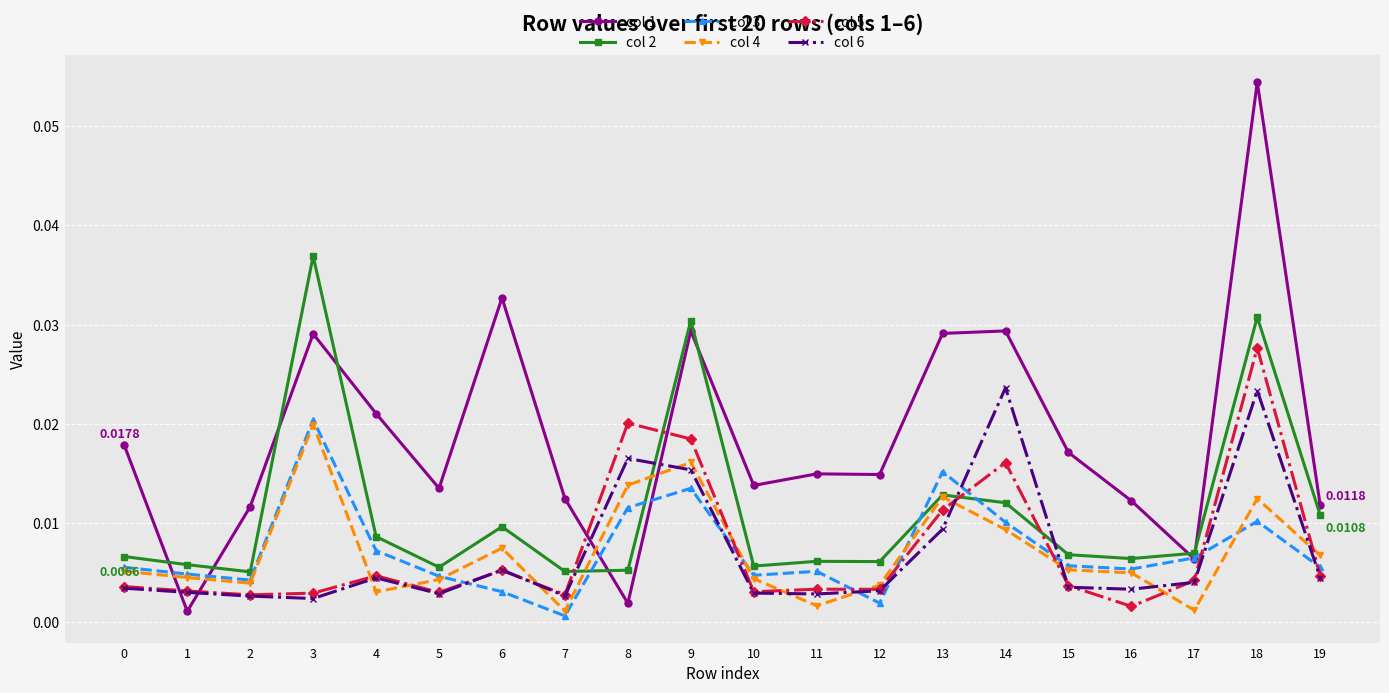

True or false: col 1 has more than 1 interior local peaks.

True